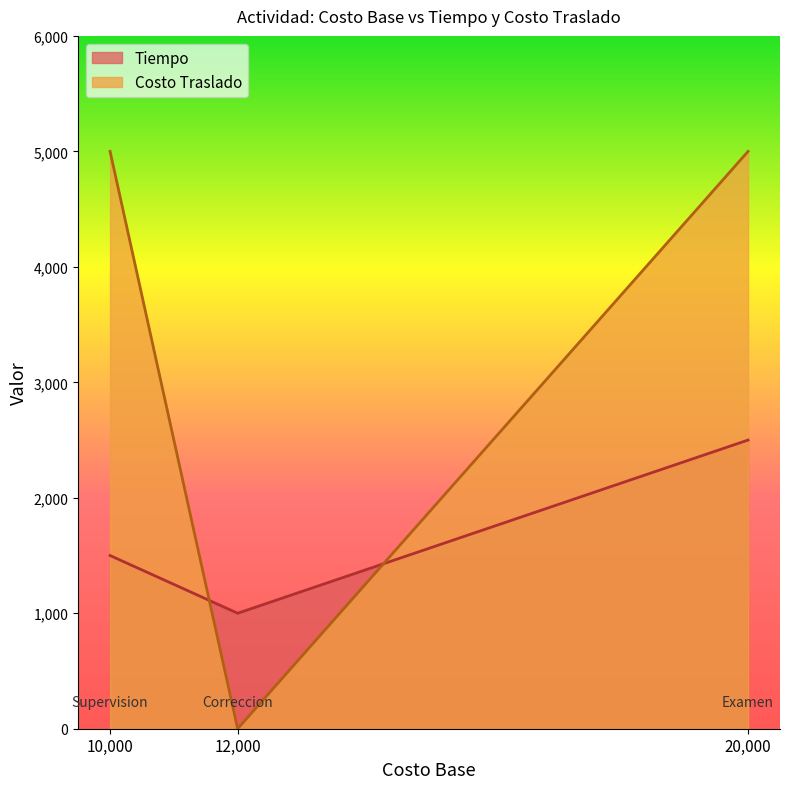

Which series has the largest range (max minus min)?

Costo Traslado